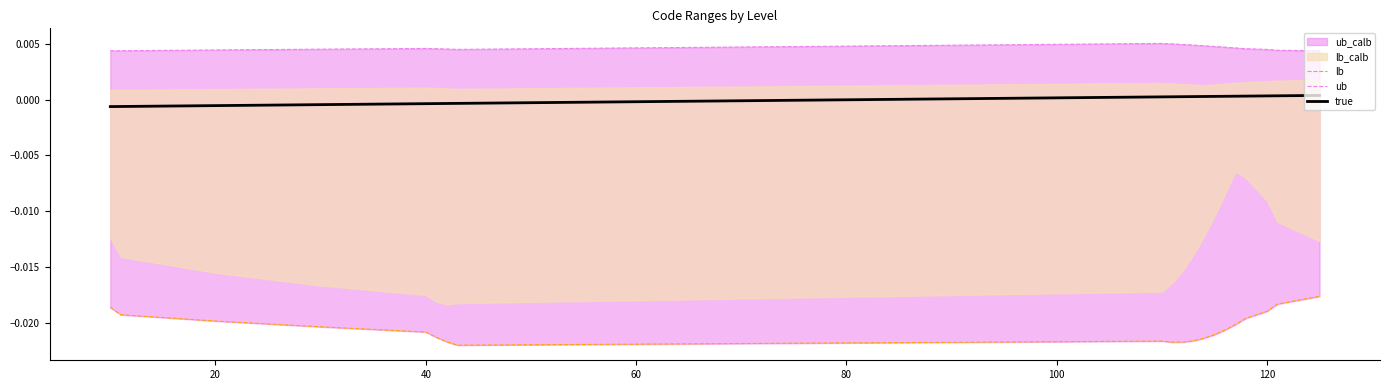

True or false: true and lb intersect in this chart.

False